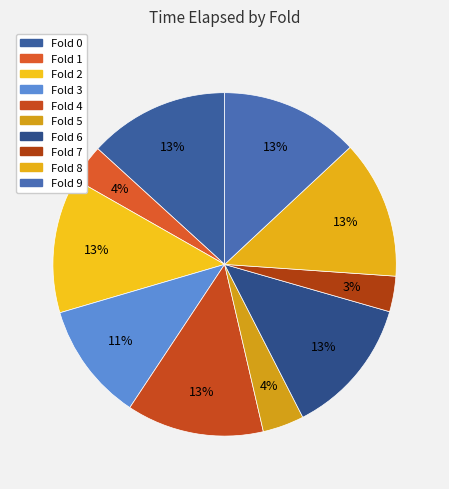

To the nearest percent, what is the average slice percentage?

10%